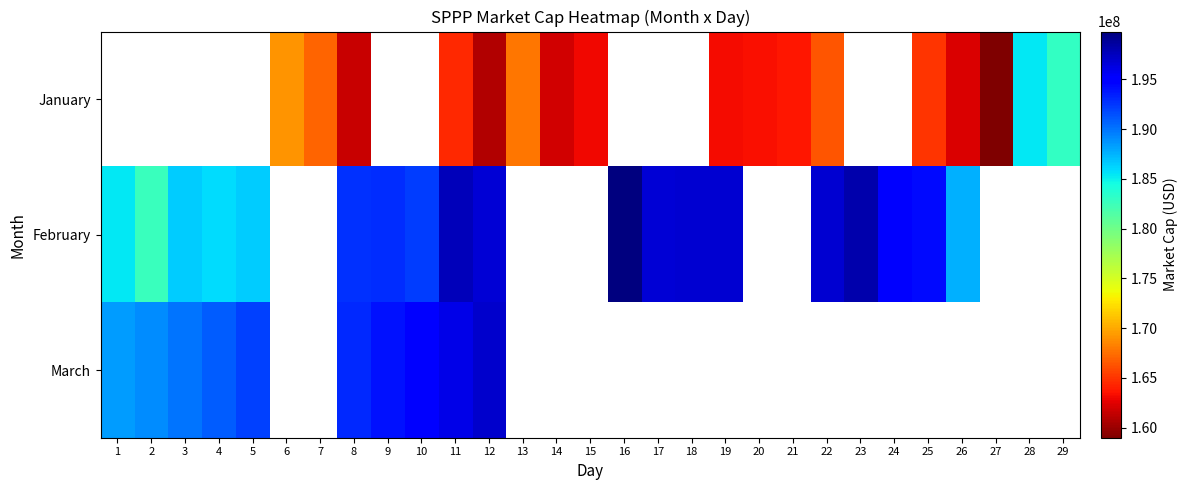

Between 14 and 15, which series saw the biggest shift?

January